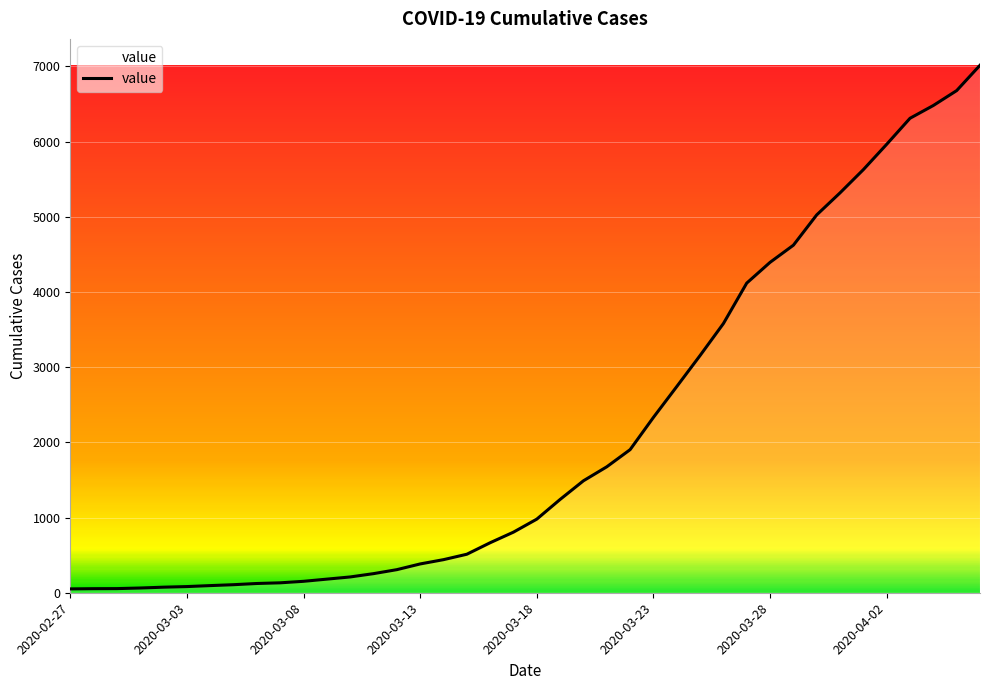

What is the greatest value displayed?

7015